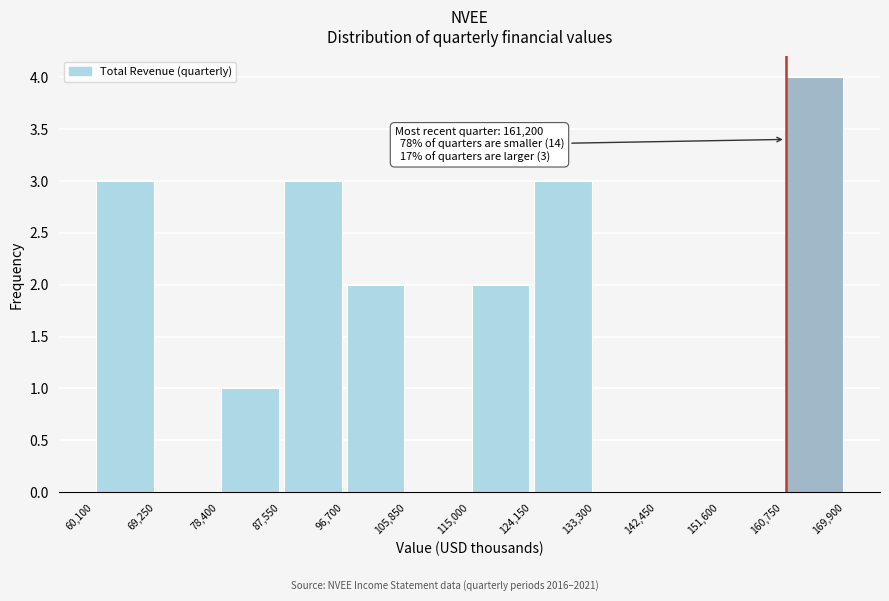

Over which range of the x-axis is the bar tallest?

160,750 to 169,900